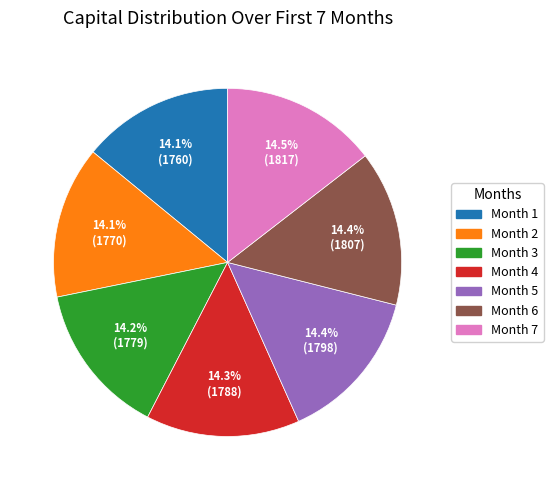

Does Month 2 account for over 50% of the chart?

No